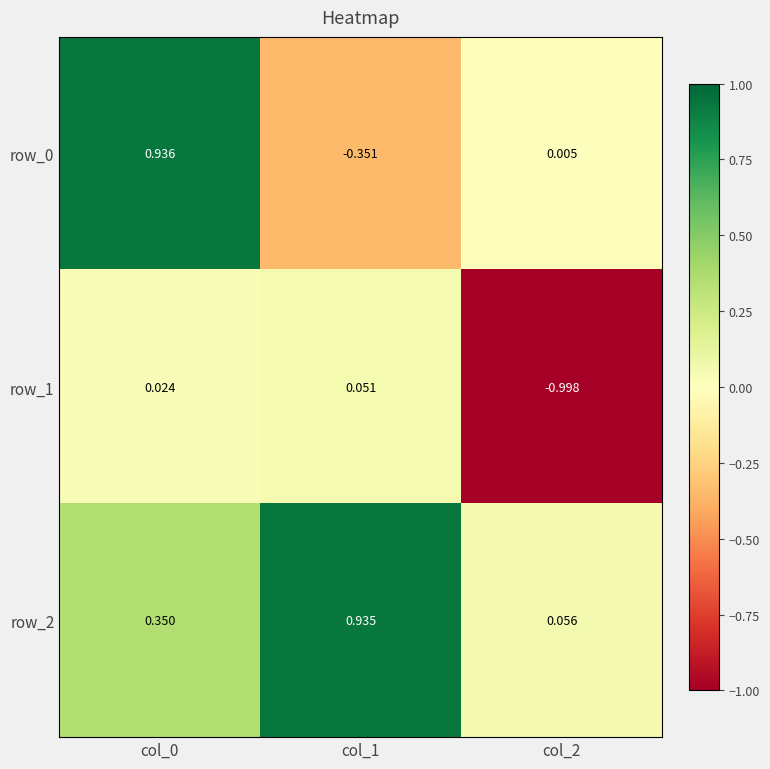

Count the number of data series in this chart.

3